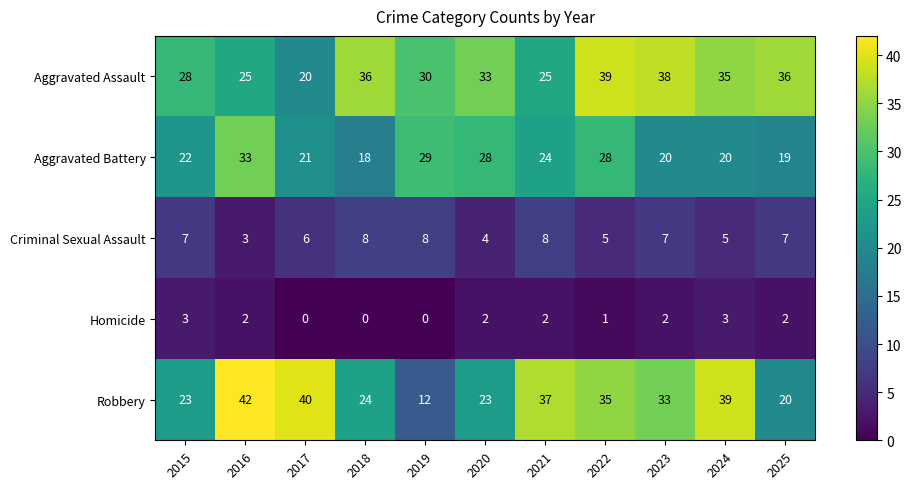

How many series are shown in this chart?

5